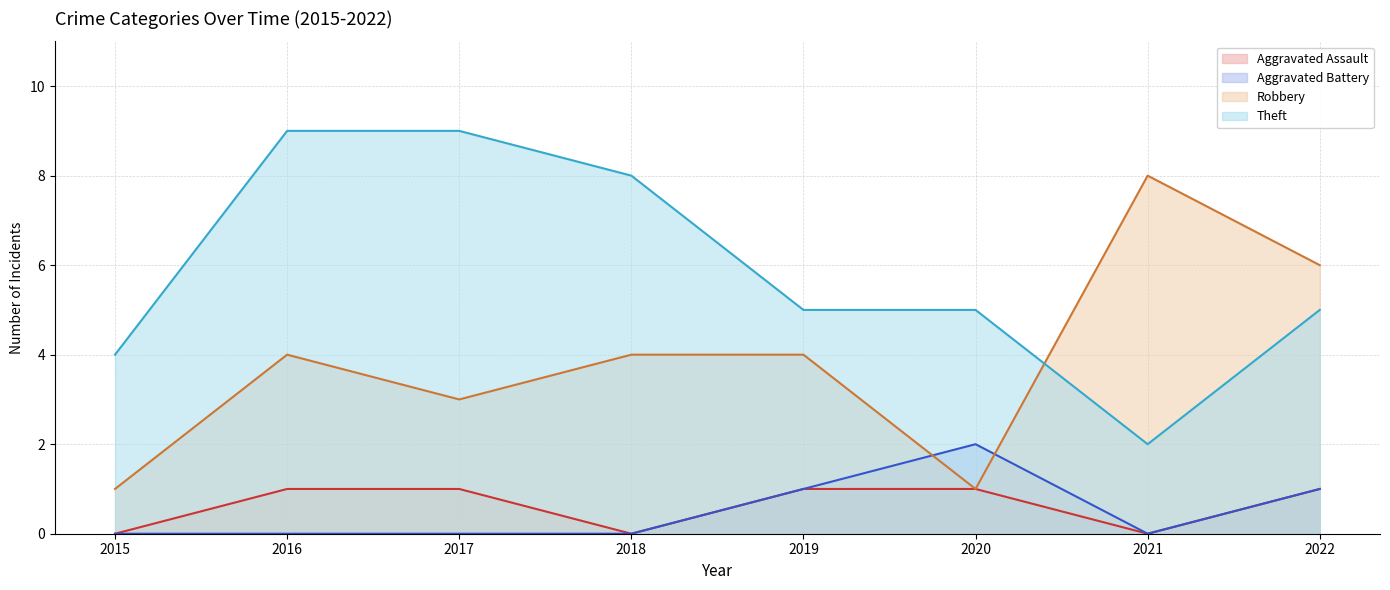

Count the Aggravated Assault values in the range 0 to 1.

8